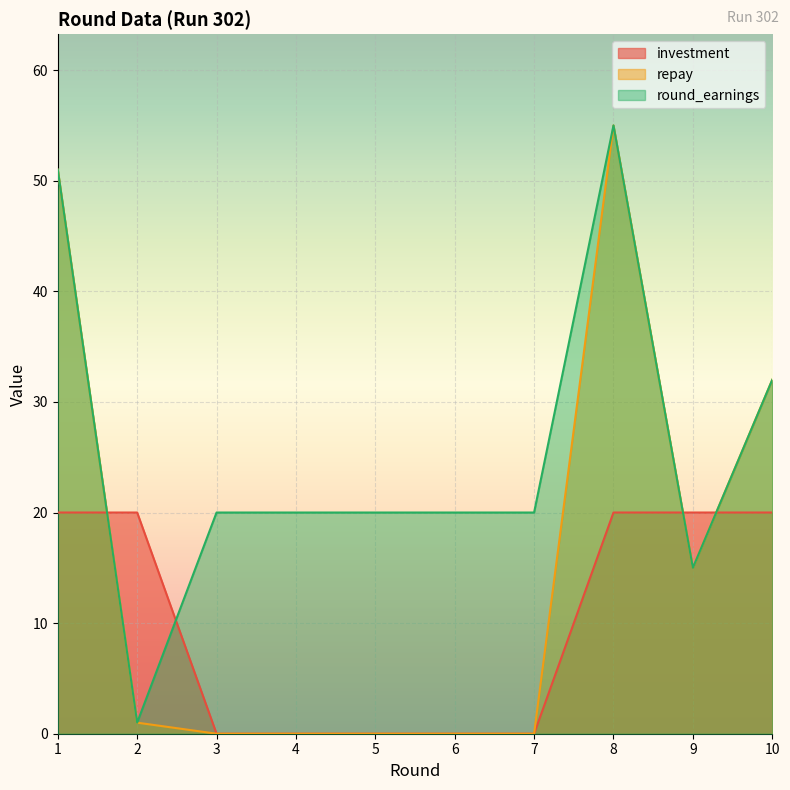

The round_earnings series shows 33 at 5. True or false?

False